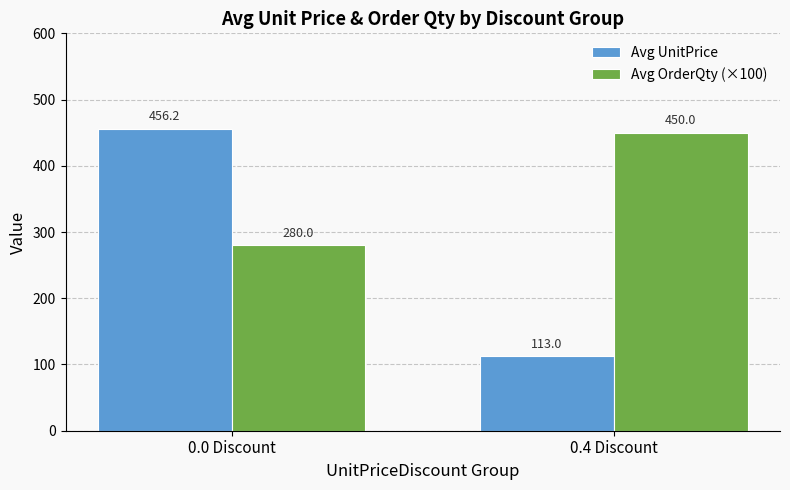

Rank the series by their maximum value, from lowest to highest.

Avg OrderQty (×100), Avg UnitPrice